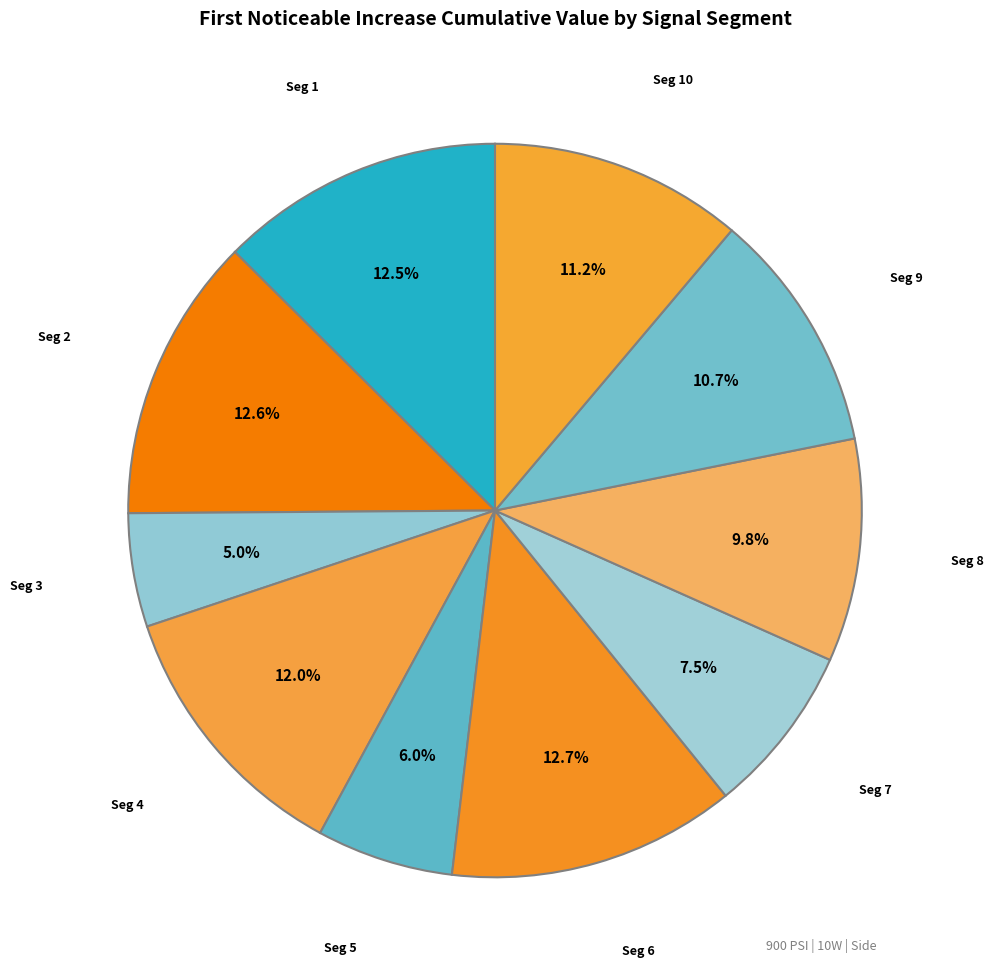

Count the number of slices in the pie.

10